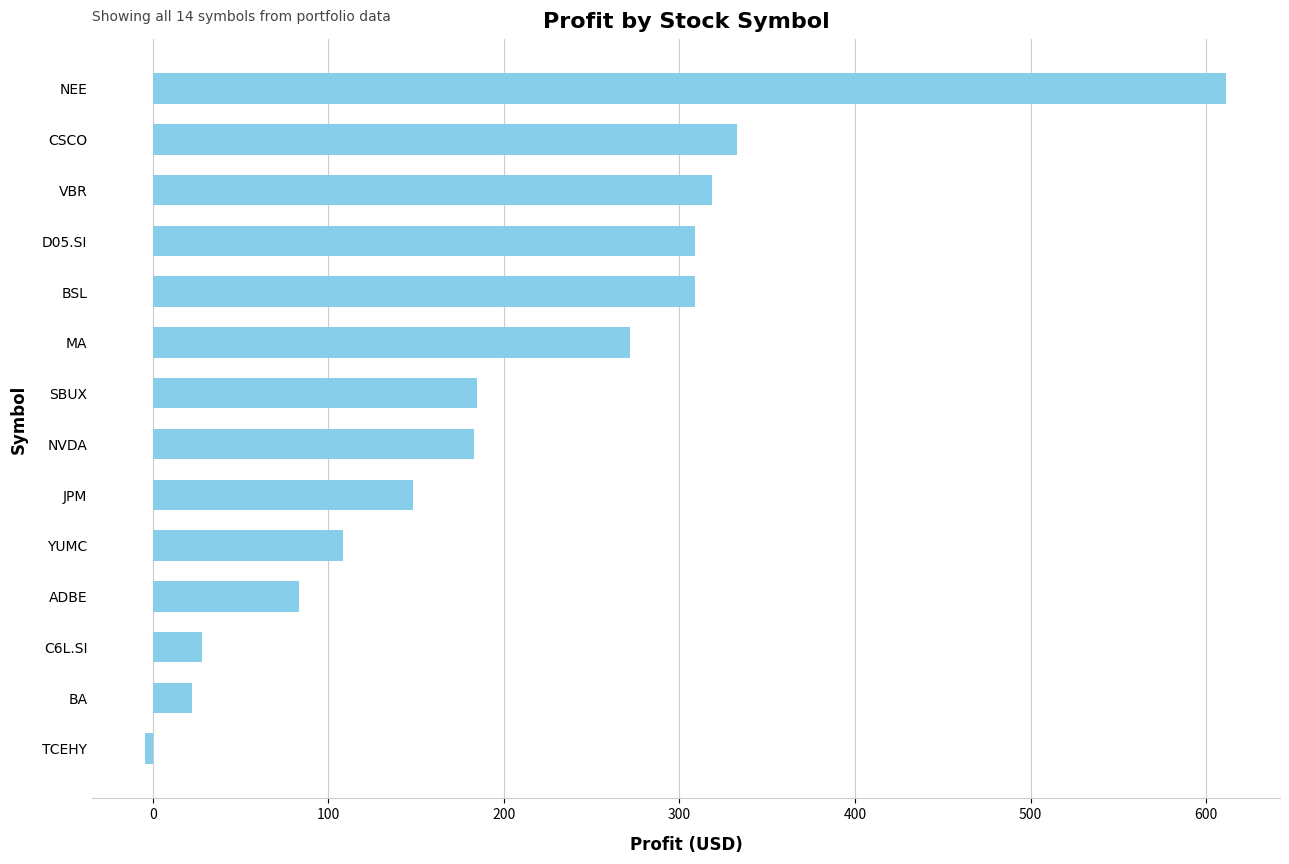

What is the difference between the second highest and minimum values?

337.2